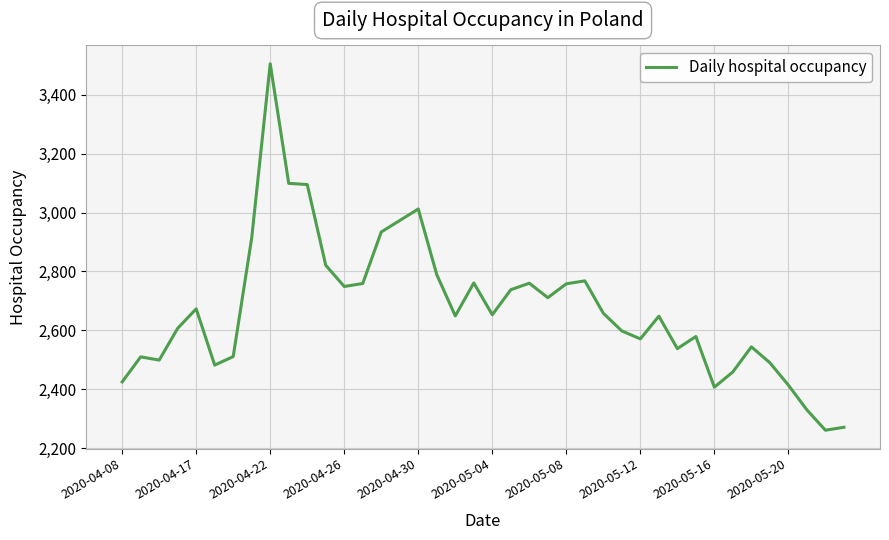

What is the minimum value shown in the chart?

2261